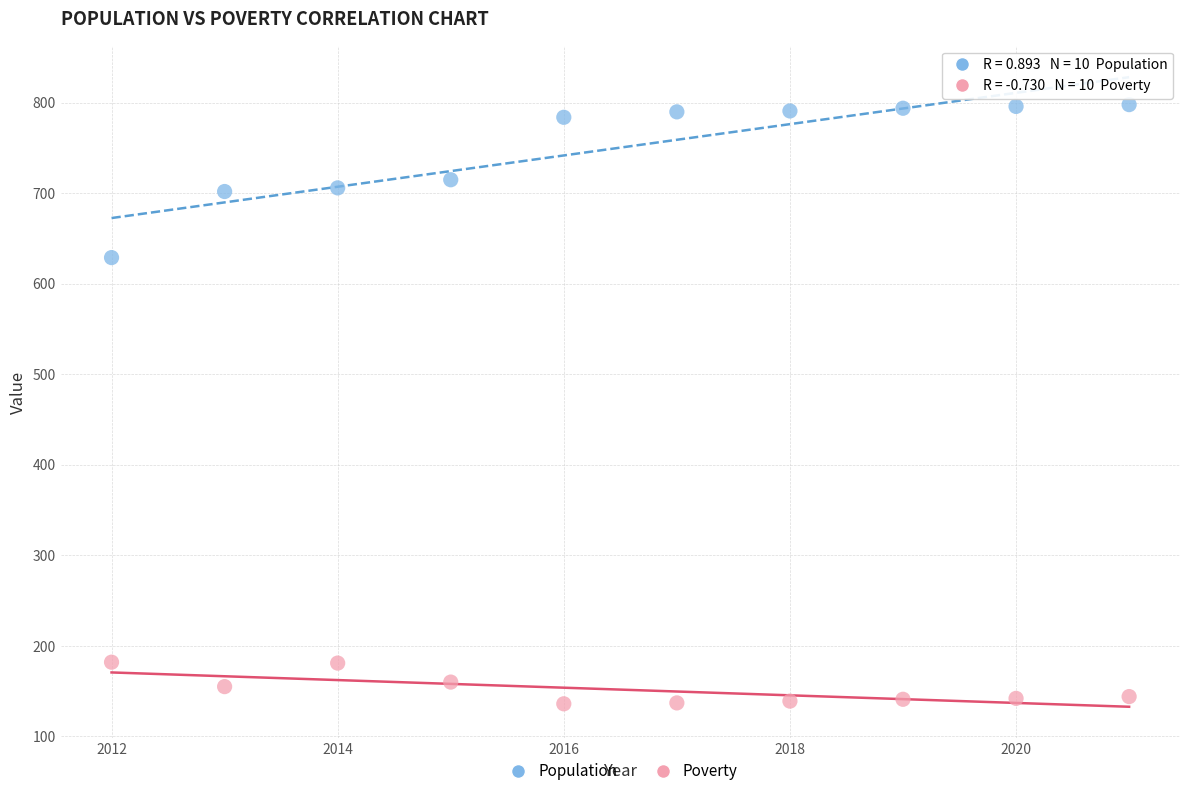

Which series has the largest Y range (max minus min)?

Population